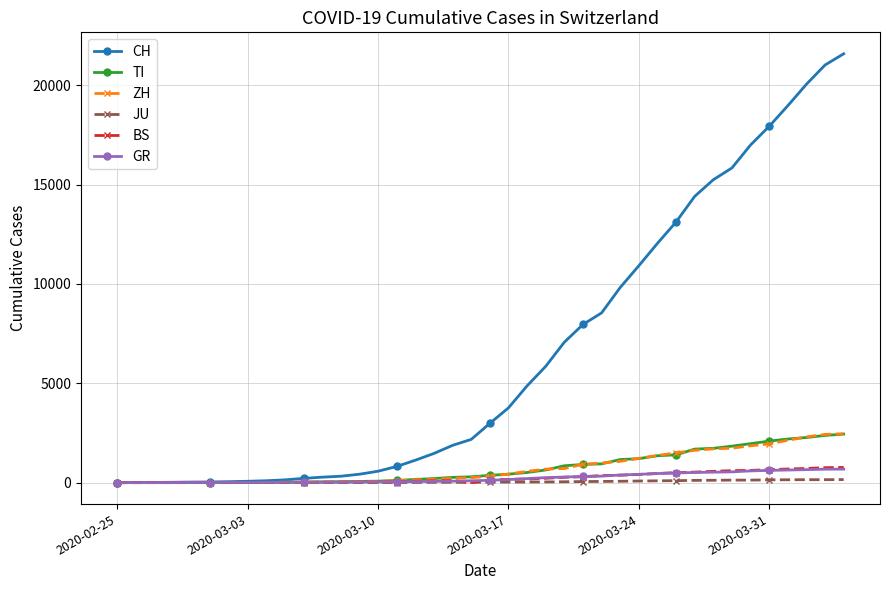

Which series has the largest total across all categories?

CH